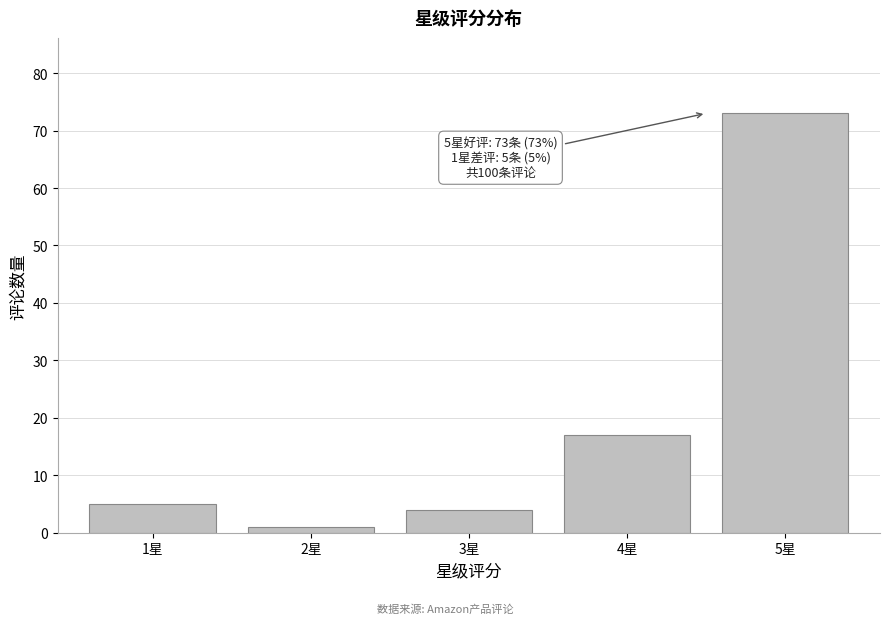

Reading right to left, extract all data points from this chart.

73	17	4	1	5